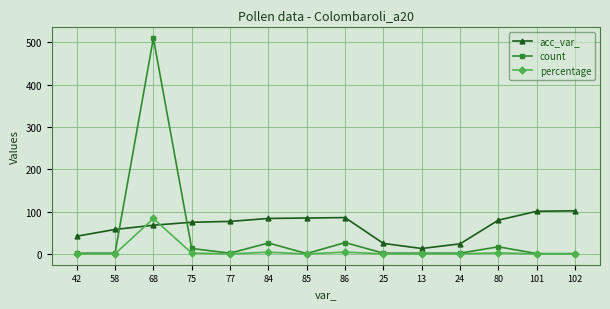

How many times do acc_var_ and percentage cross each other?

2